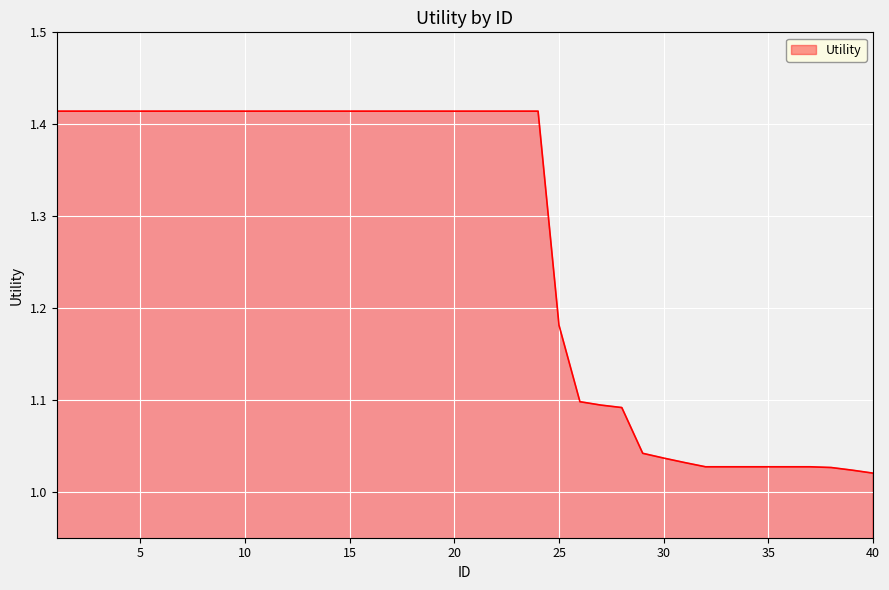

What is the difference between the maximum and minimum values?

0.4